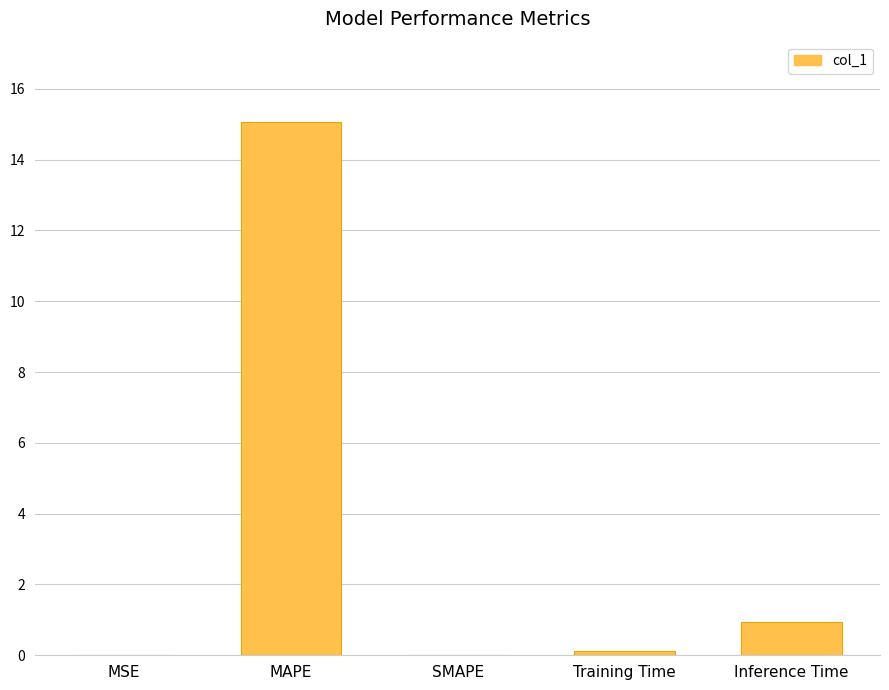

At which category does the chart reach its peak across all series?

MAPE